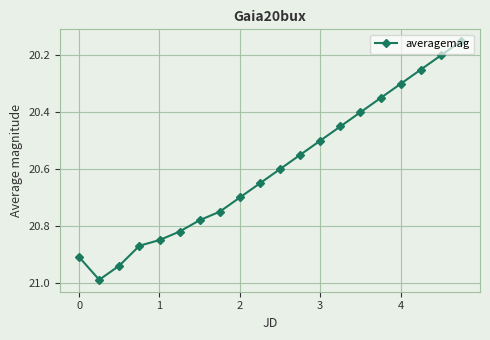

True or false: there are more than 0 points higher than both neighbors.

True